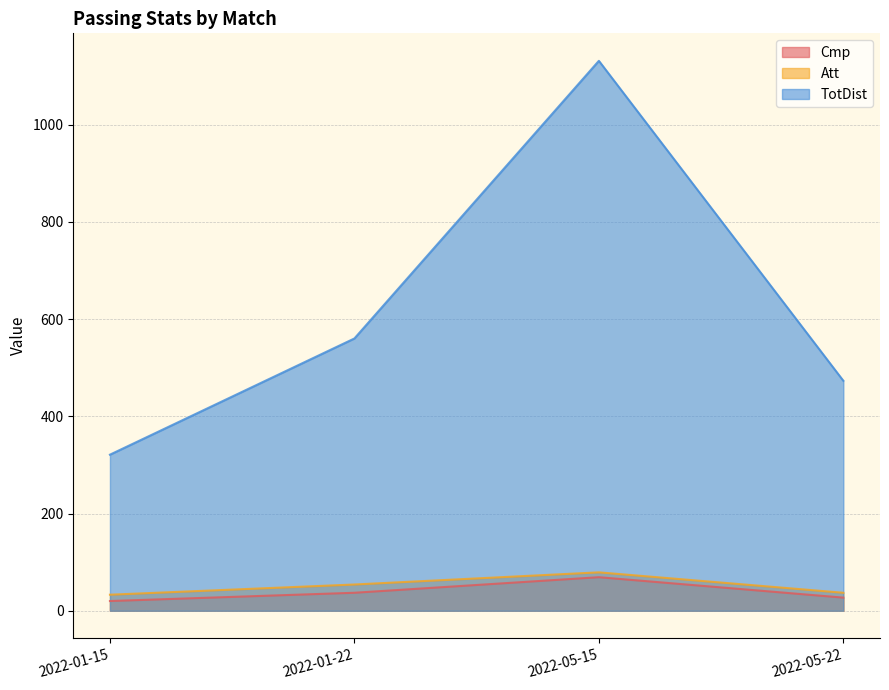

What is the average value of the TotDist series?

621